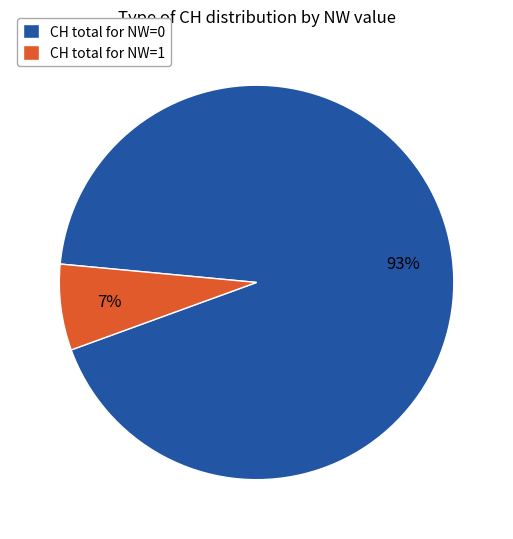

Does CH total for NW=0 represent more than half of the total?

Yes